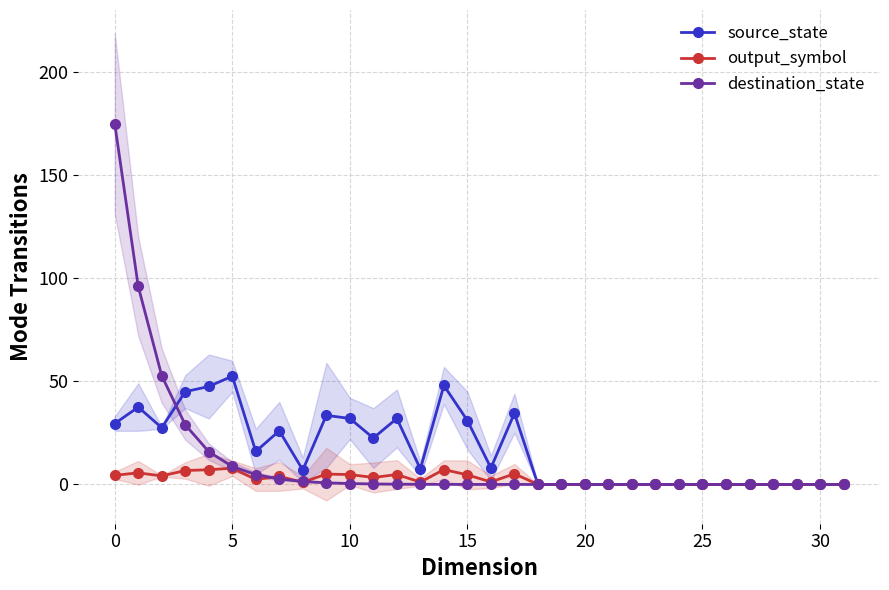

What is the label of the 14th point from the right?

18